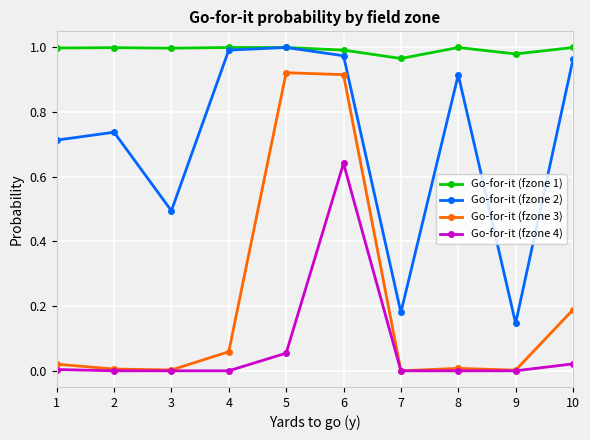

Rank the series by their average value, from highest to lowest.

Go-for-it (fzone 1), Go-for-it (fzone 2), Go-for-it (fzone 3), Go-for-it (fzone 4)